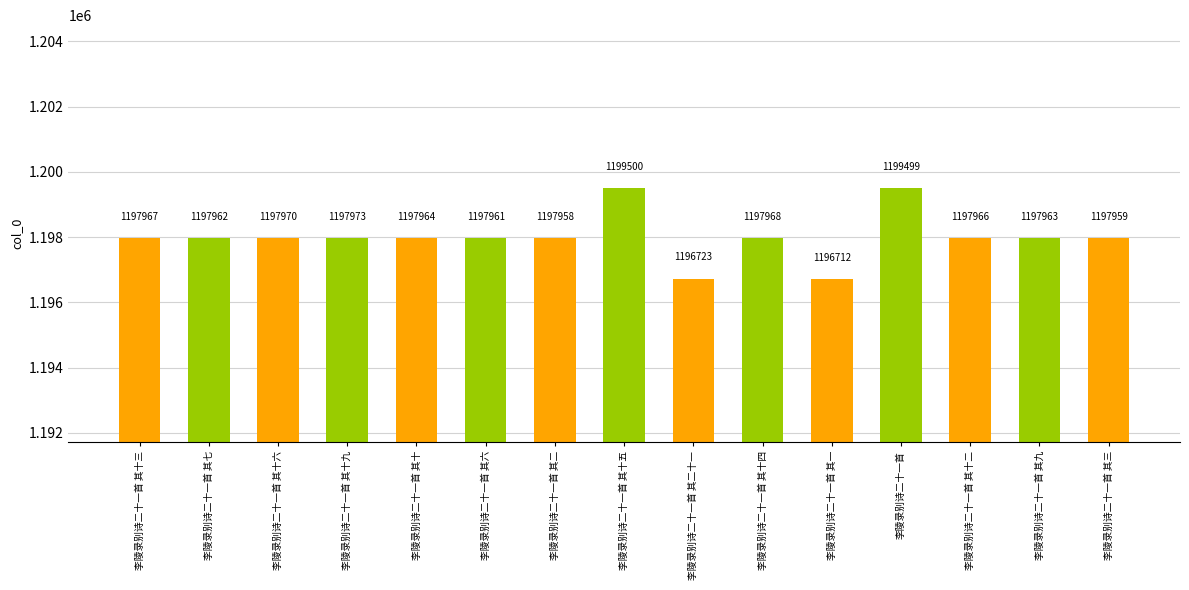

True or false: the data shows 1196712 at 李陵录别诗二十一首 其一.

True